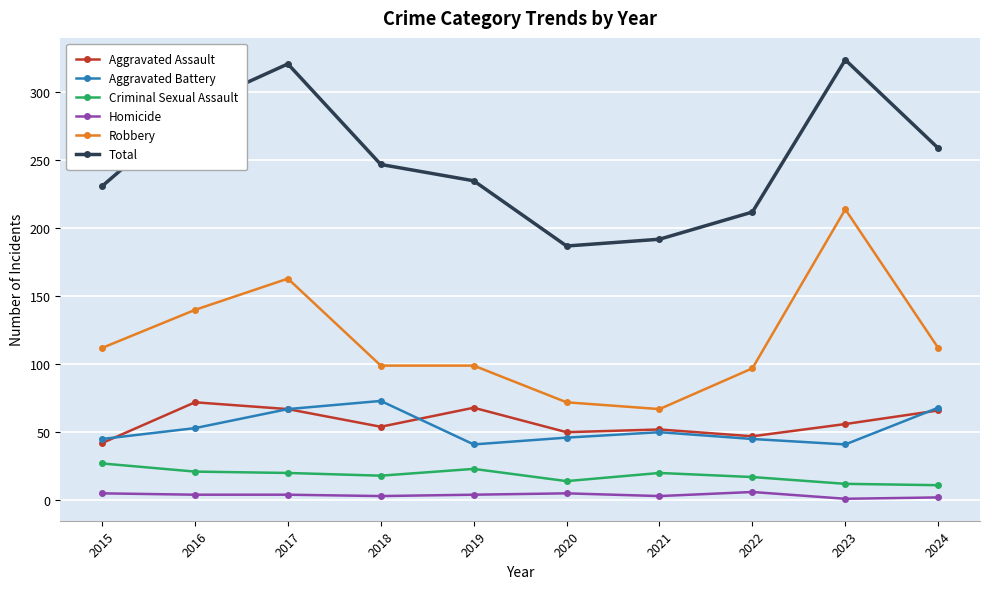

Which series has the widest spread of values?

Robbery